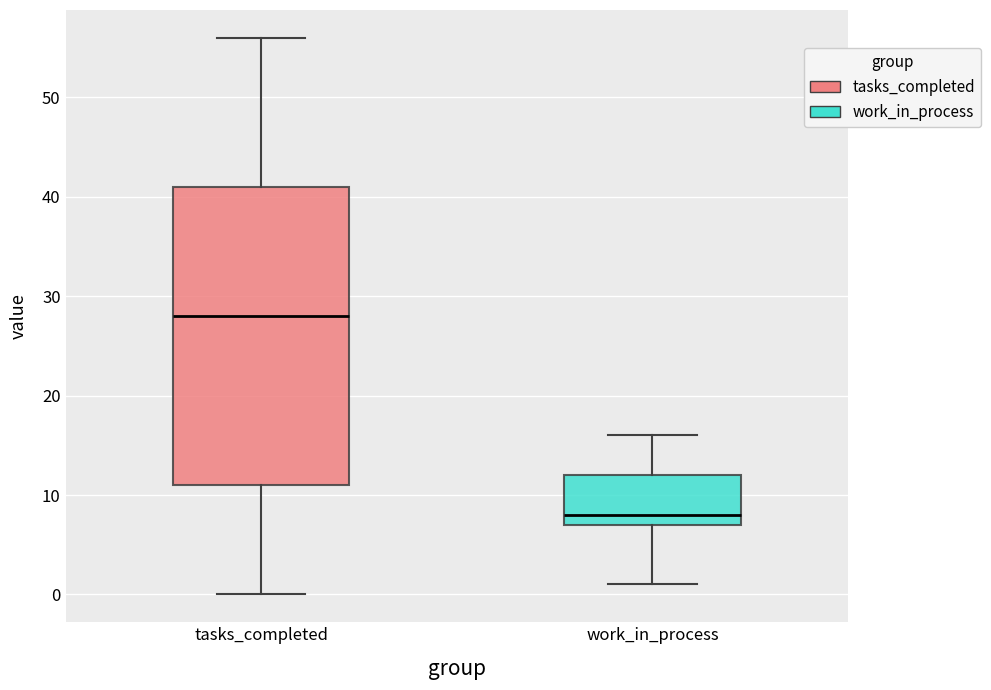

Which box's median line is the highest?

tasks_completed